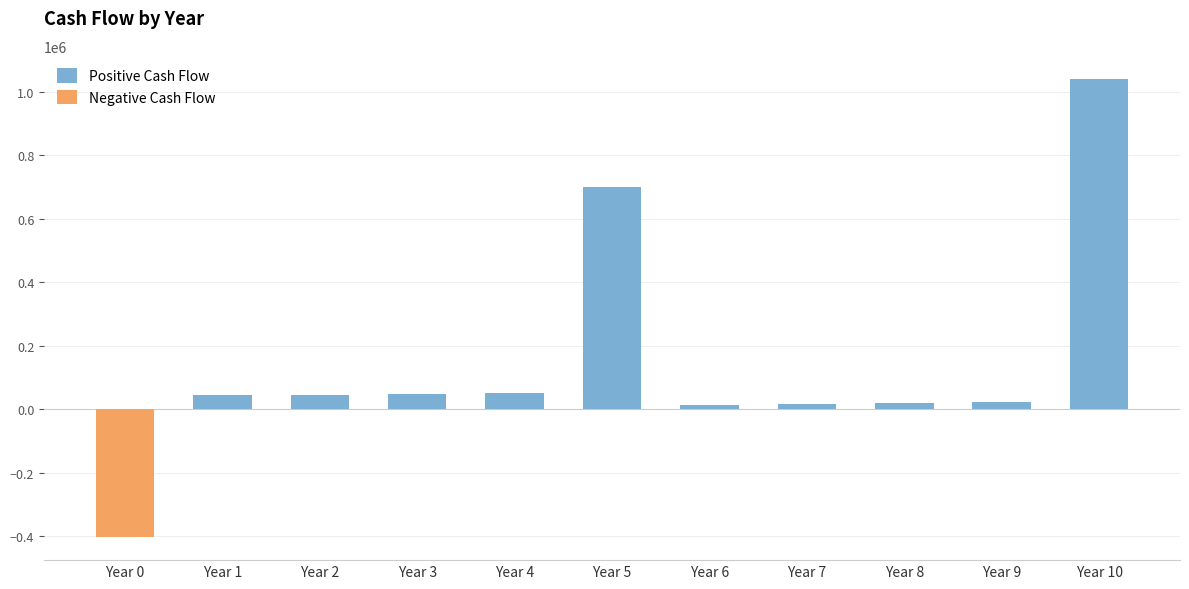

How many categories are shown in the chart?

11